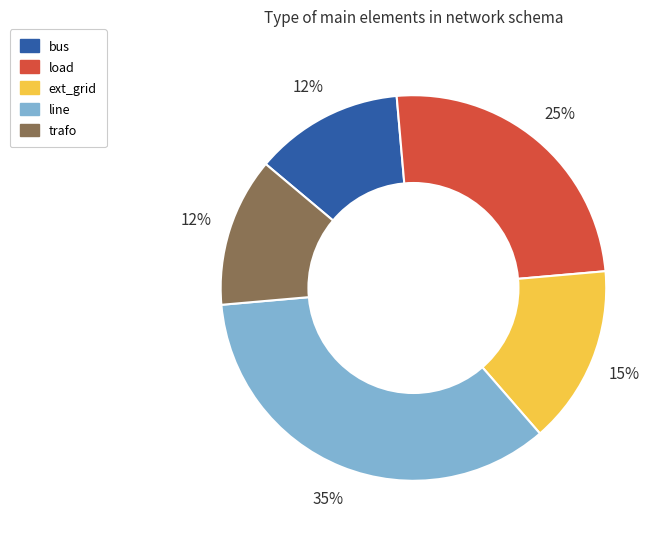

True or false: line accounts for 35% of the total.

True